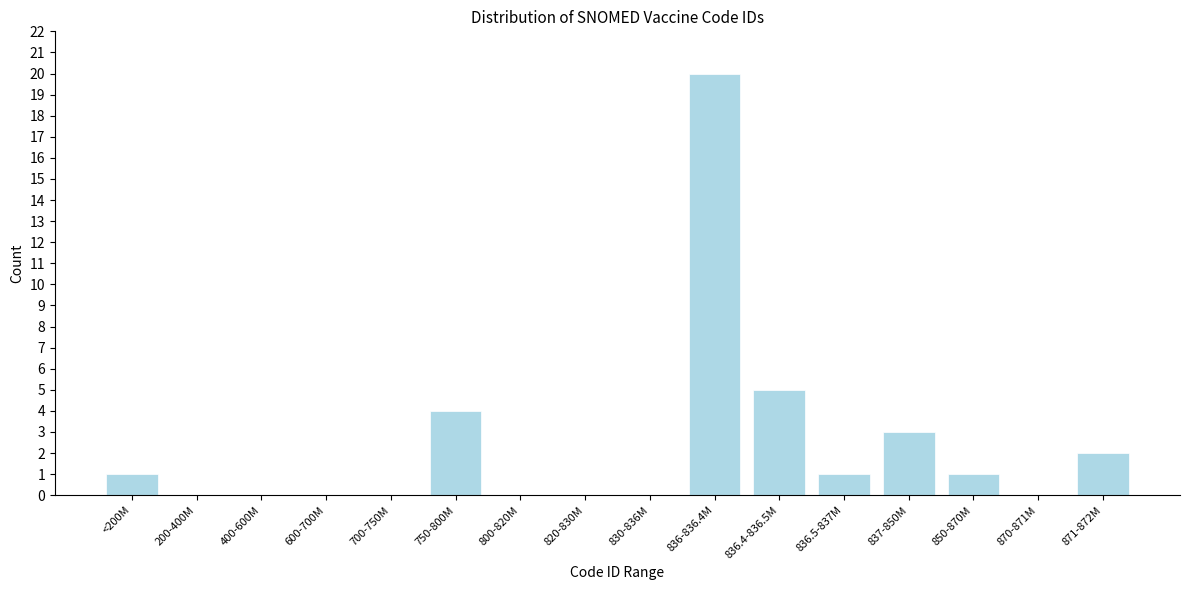

Reading right to left, what are all the values shown in this chart?

871-872M=2	870-871M=0	850-870M=1	837-850M=3	836.5-837M=1	836.4-836.5M=5	836-836.4M=20	830-836M=0	820-830M=0	800-820M=0	750-800M=4	700-750M=0	600-700M=0	400-600M=0	200-400M=0	<200M=1